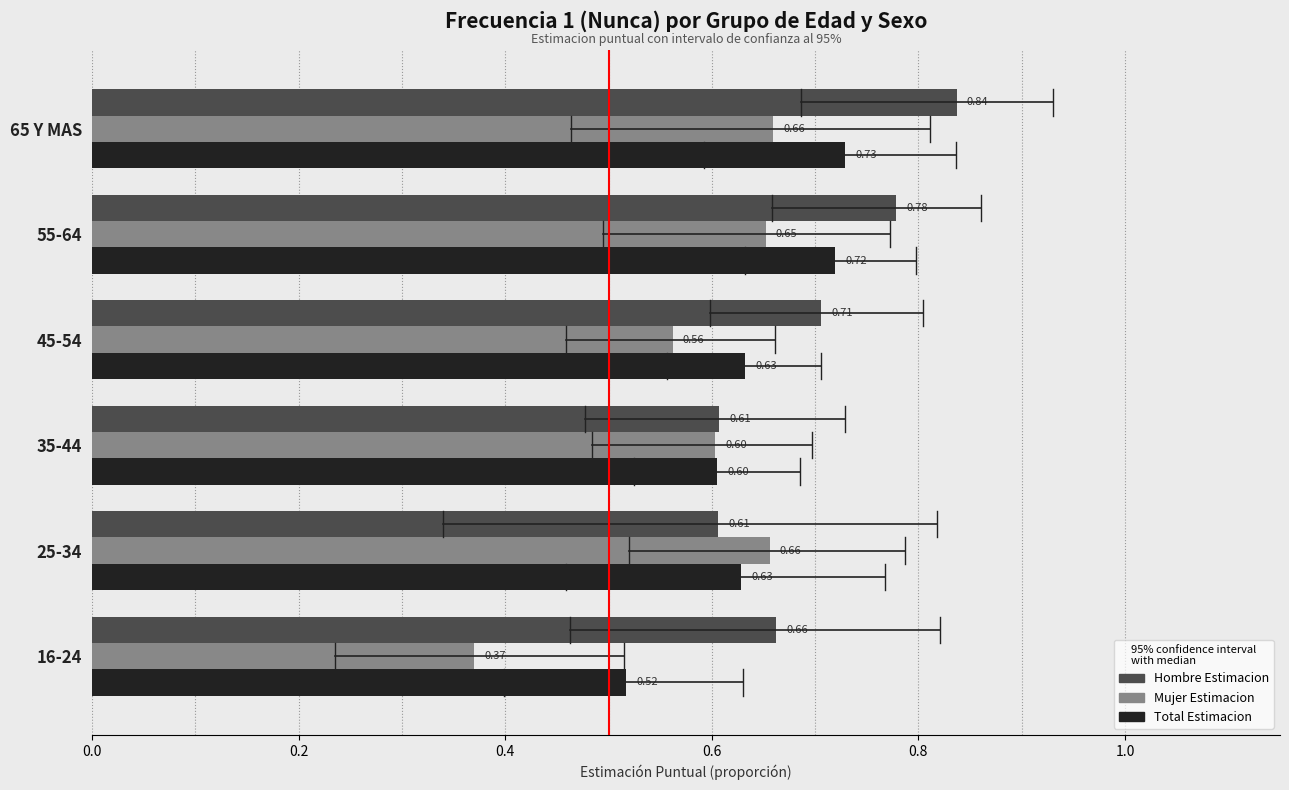

What is the sum of all Mujer Estimacion values?

3.5